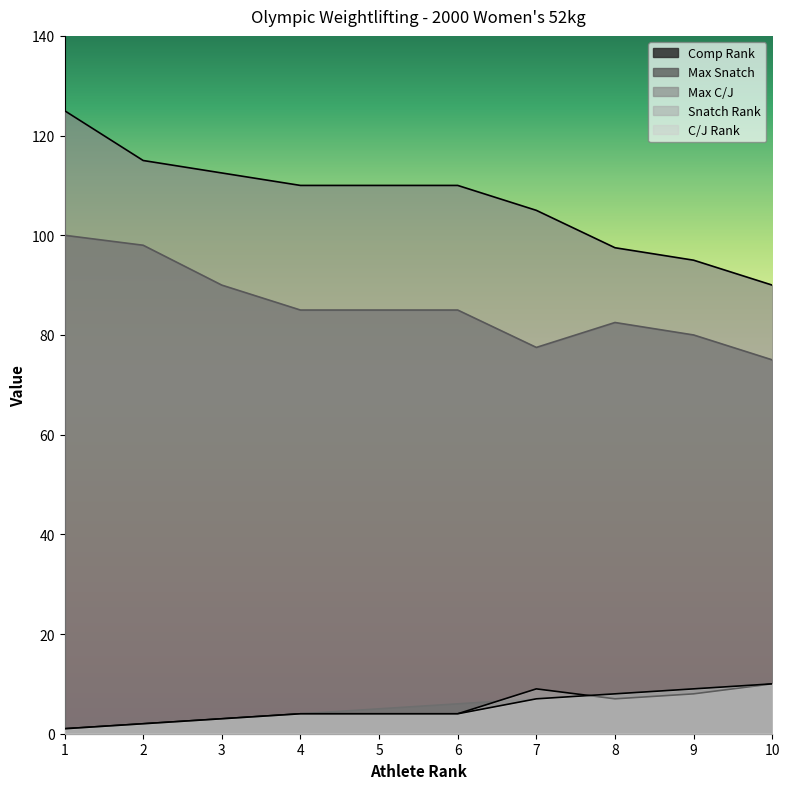

What is the difference between the highest and lowest values at 6?

106.0